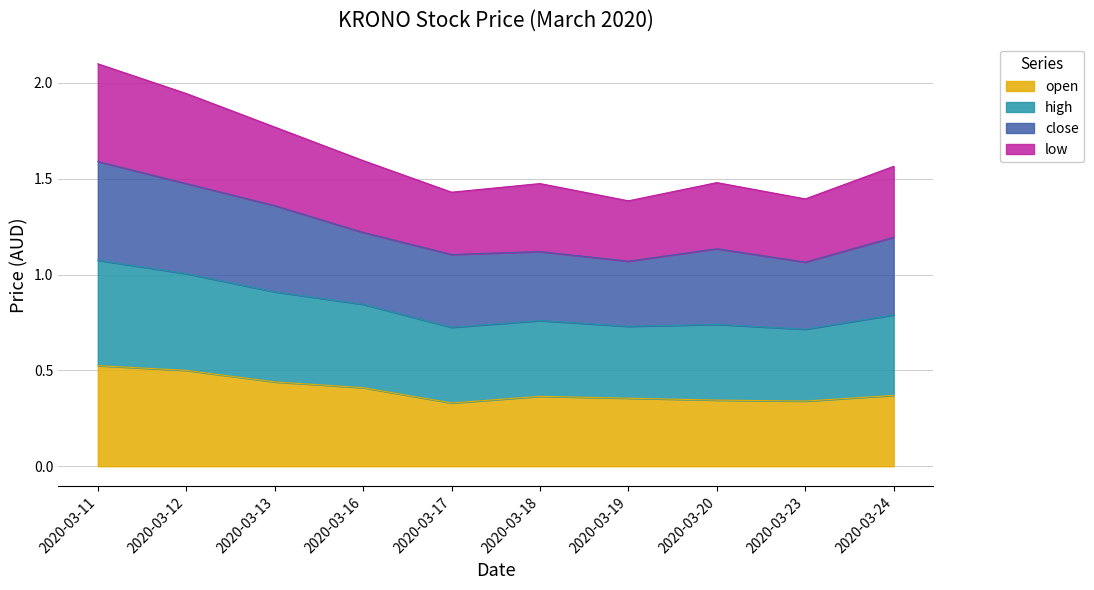

At which category does open reach its first local valley?

2020-03-17